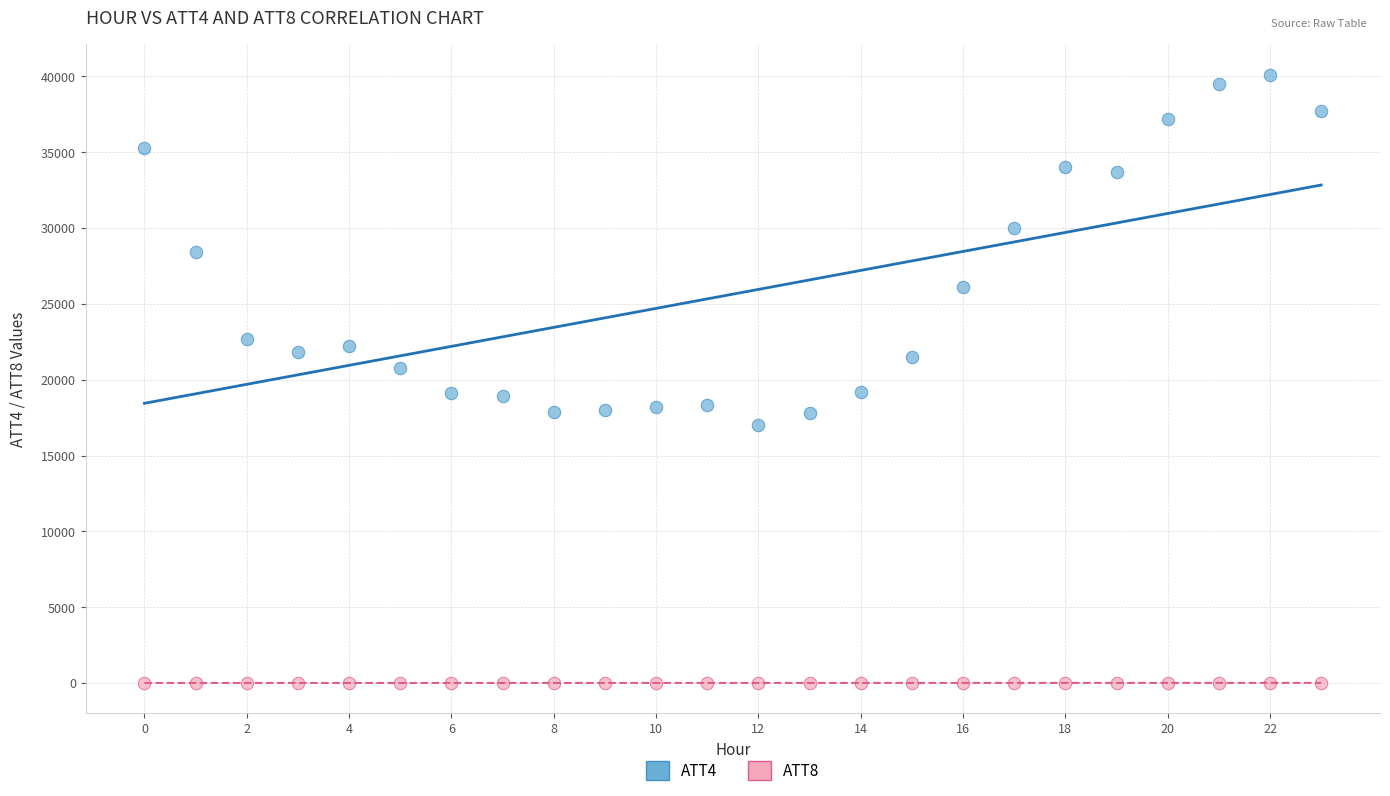

Across all data points, what is the range of Y values (max minus min)?

40097.3